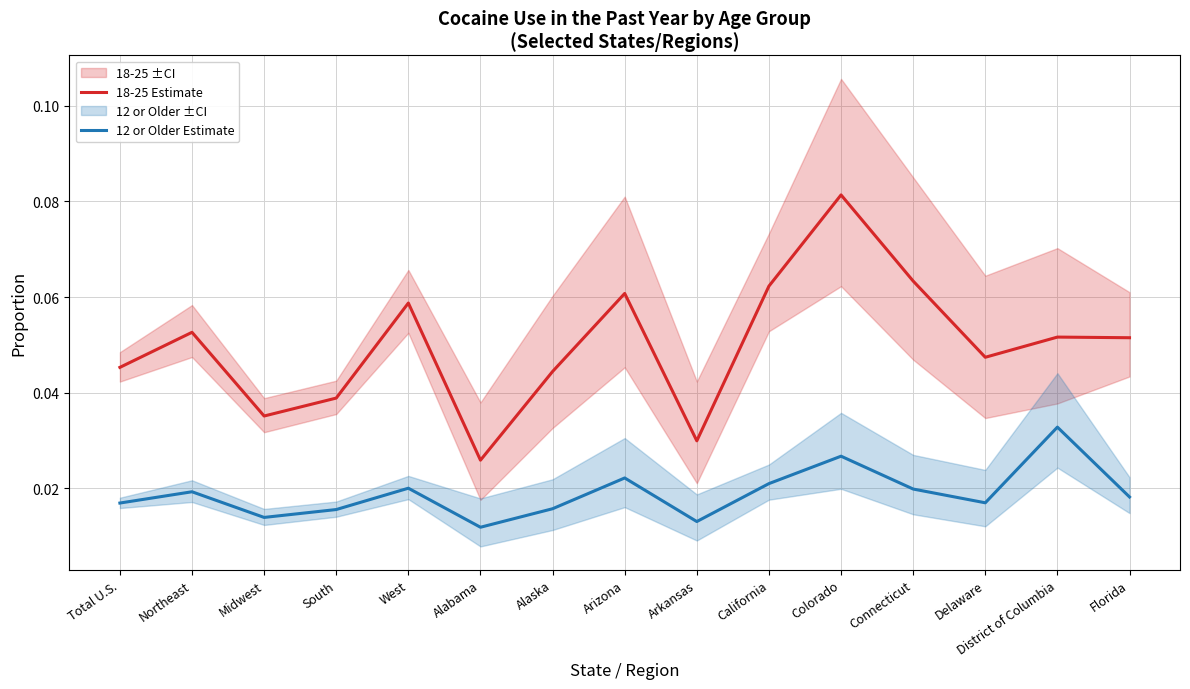

Where is the first local minimum for 12 or Older Estimate?

Midwest